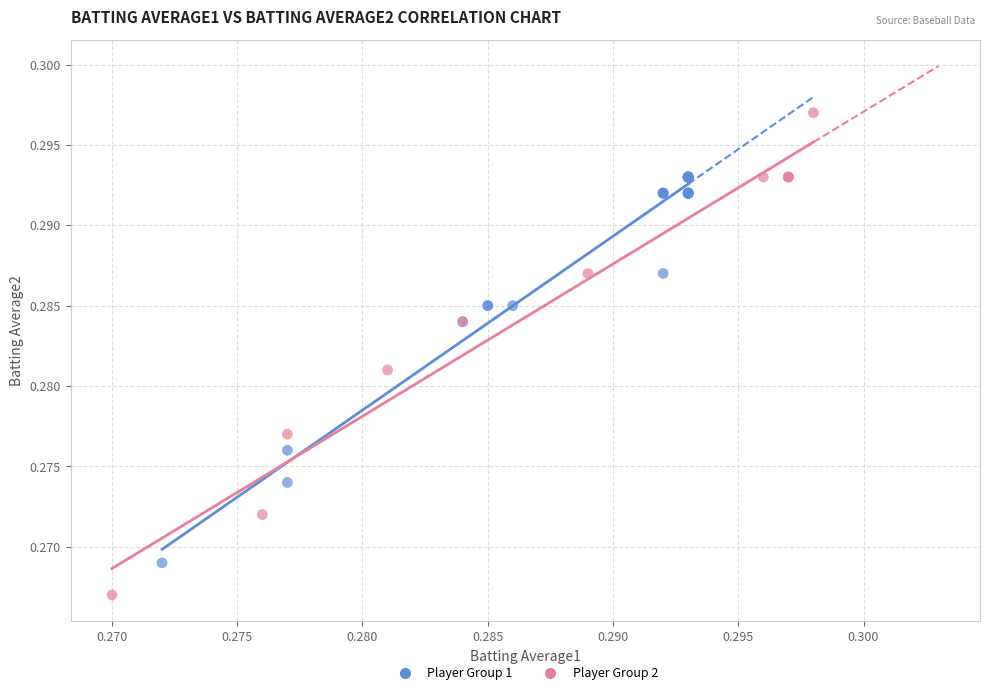

Which series reaches the maximum Y coordinate?

Player Group 2